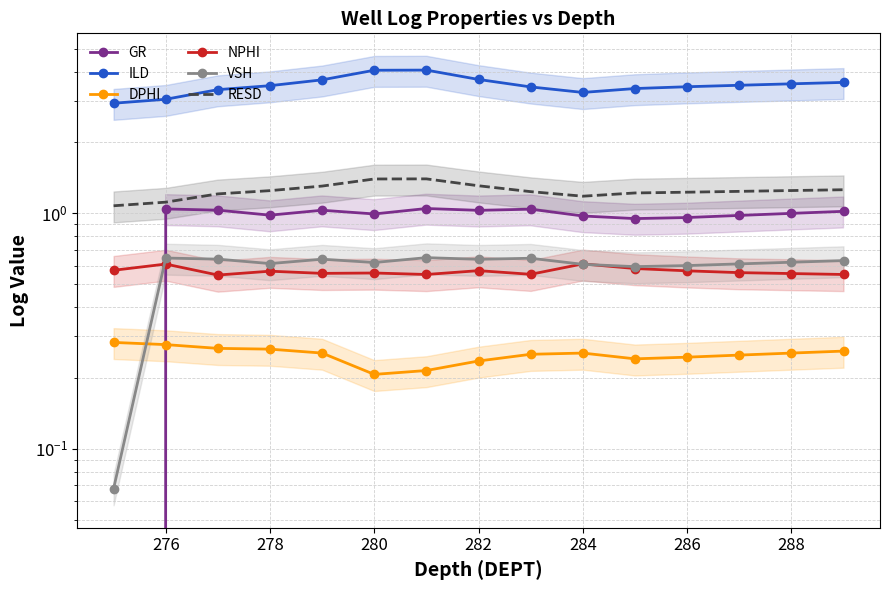

What are all the series names shown in the legend?

GR, ILD, DPHI, NPHI, VSH, RESD